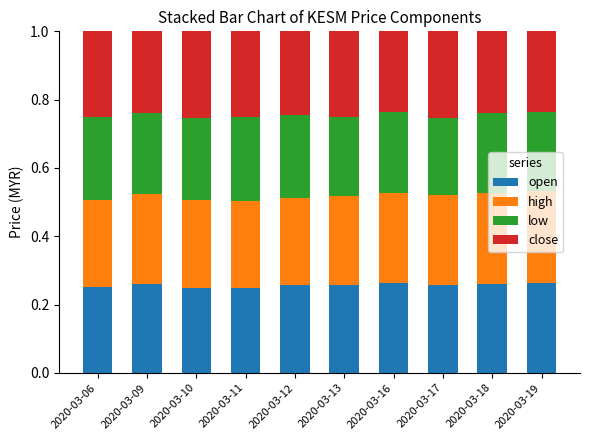

The open series shows 0.1 at 2020-03-09. True or false?

False